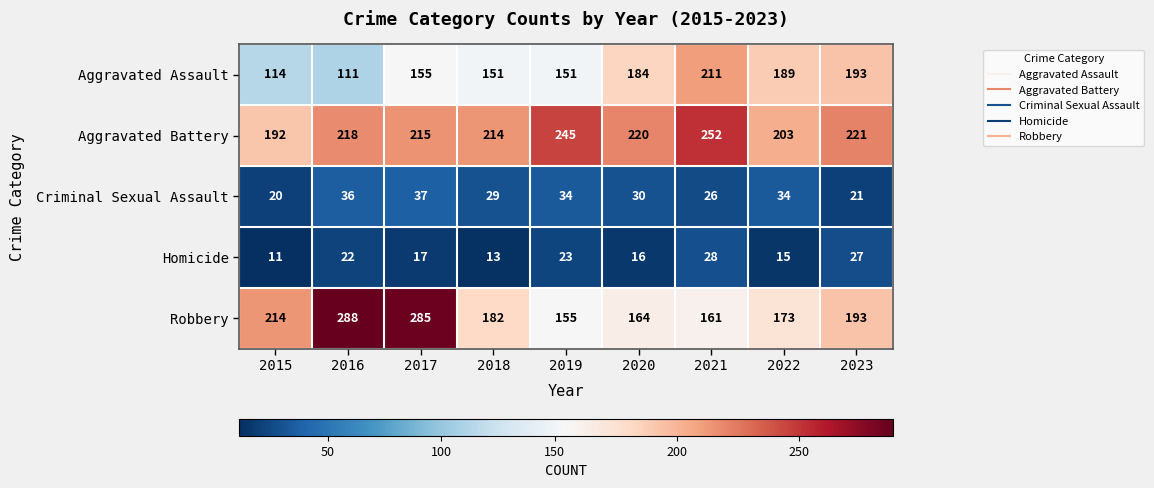

Is it true that Criminal Sexual Assault equals 29 at 2018?

True